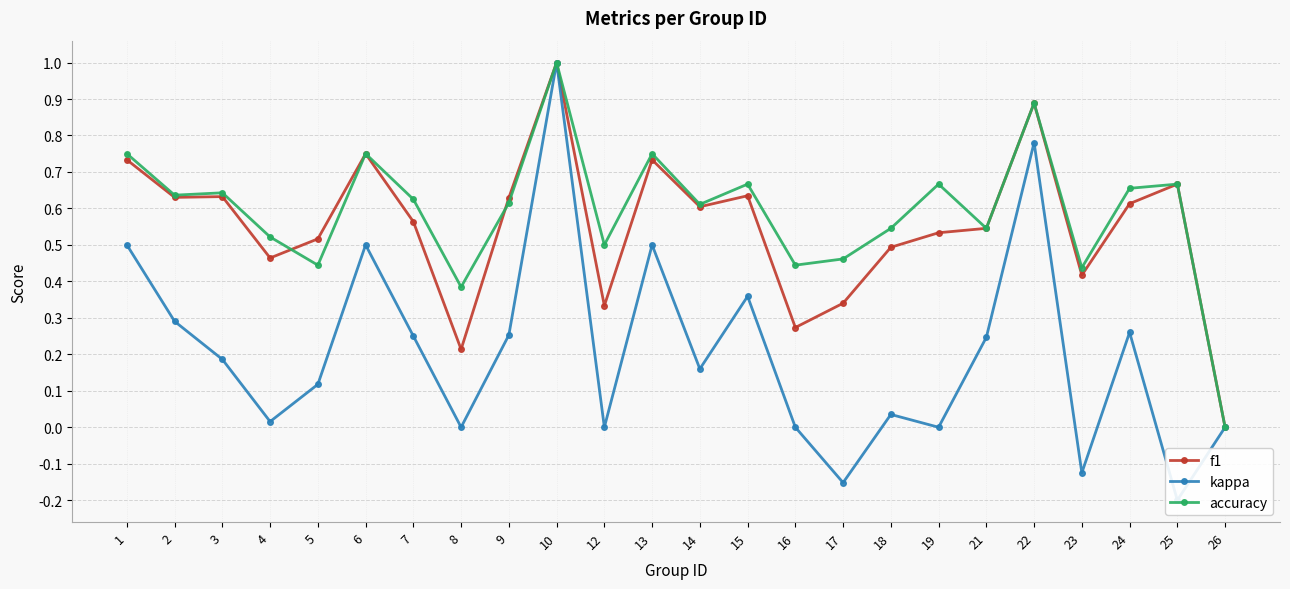

Reading left to right, list all the values displayed in this chart.

f1: 0.7	0.6	0.6	0.5	0.5	0.8	0.6	0.2	0.6	1.0	0.3	0.7	0.6	0.6	0.3	0.3	0.5	0.5	0.5	0.9	0.4	0.6	0.7	0.0
kappa: 0.5	0.3	0.2	0.0	0.1	0.5	0.2	0.0	0.3	1.0	0.0	0.5	0.2	0.4	0.0	-0.2	0.0	0.0	0.2	0.8	-0.1	0.3	-0.2	0.0
accuracy: 0.8	0.6	0.6	0.5	0.4	0.8	0.6	0.4	0.6	1.0	0.5	0.8	0.6	0.7	0.4	0.5	0.5	0.7	0.5	0.9	0.4	0.7	0.7	0.0